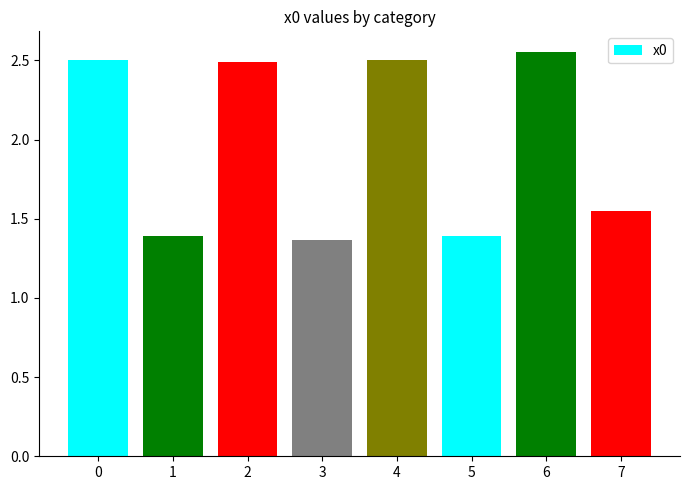

What is the value of the 3rd bar from the left?

2.5